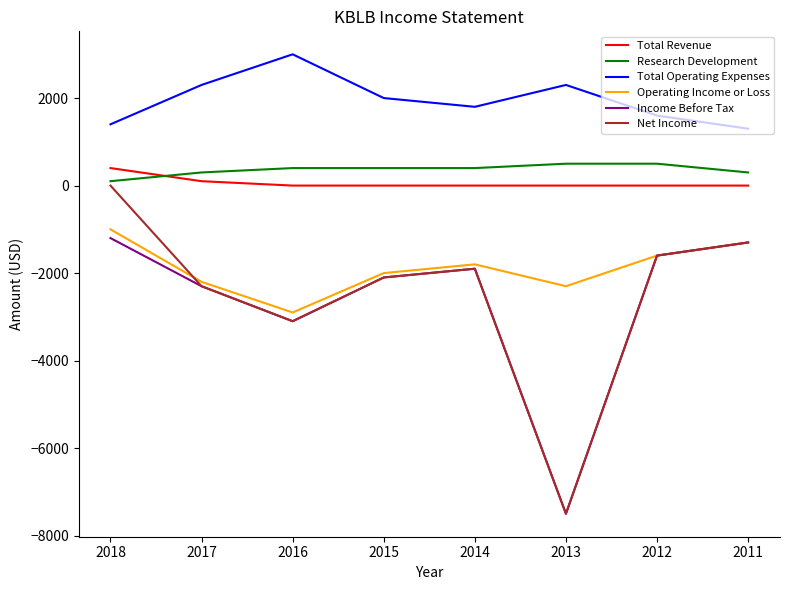

Count the number of categories in the chart.

8